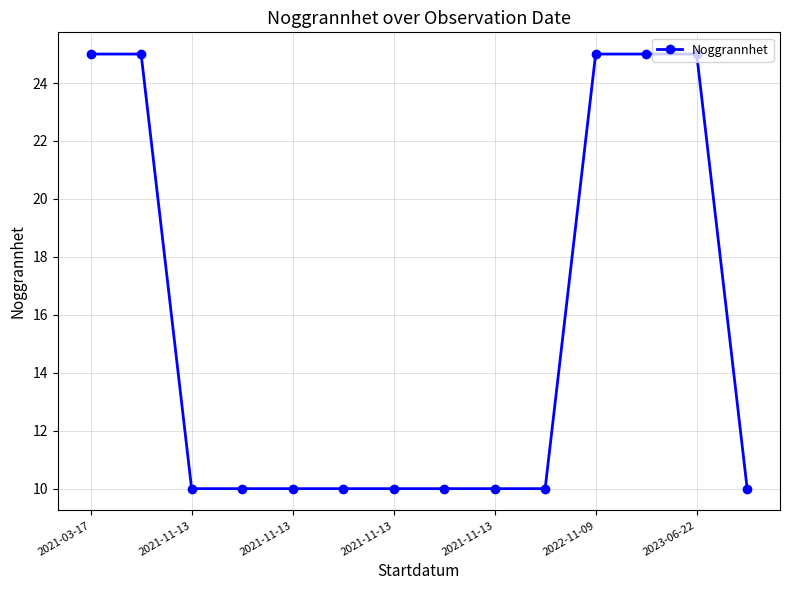

Reading right to left, what are all the values shown in this chart?

10	25	25	25	10	10	10	10	10	10	10	10	25	25